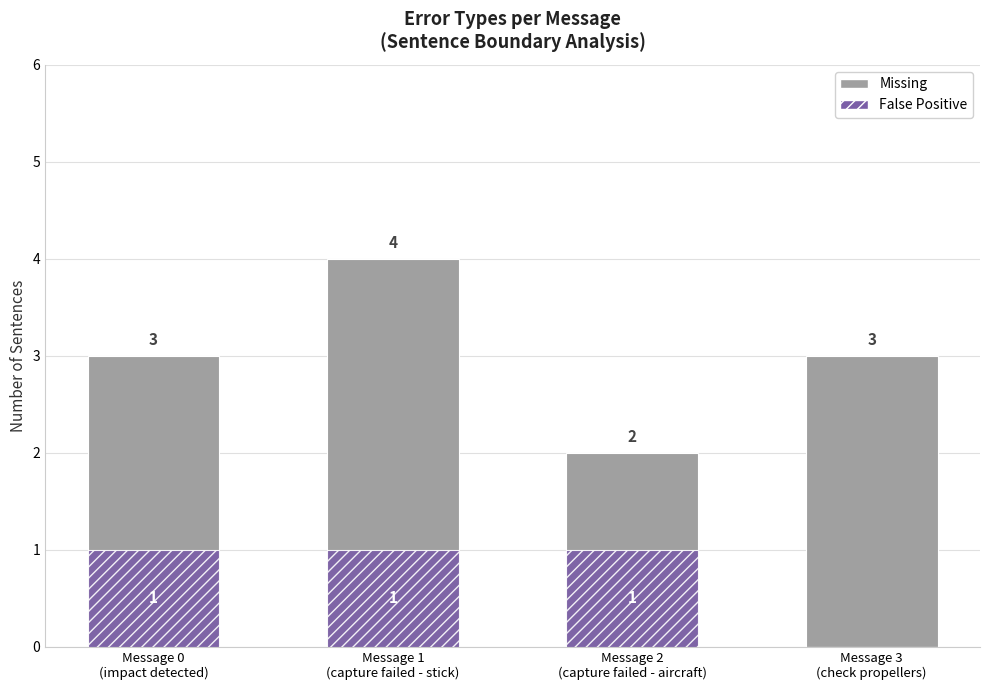

At which category is the sum across all series the highest?

Message 1
(capture failed - stick)